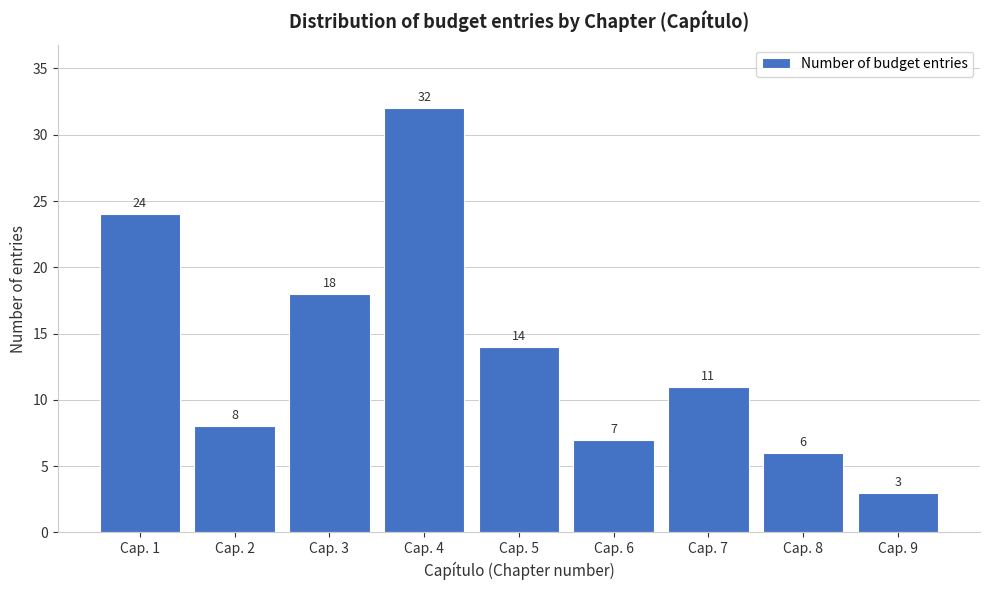

Reading left to right, list all the values displayed in this chart.

24	8	18	32	14	7	11	6	3